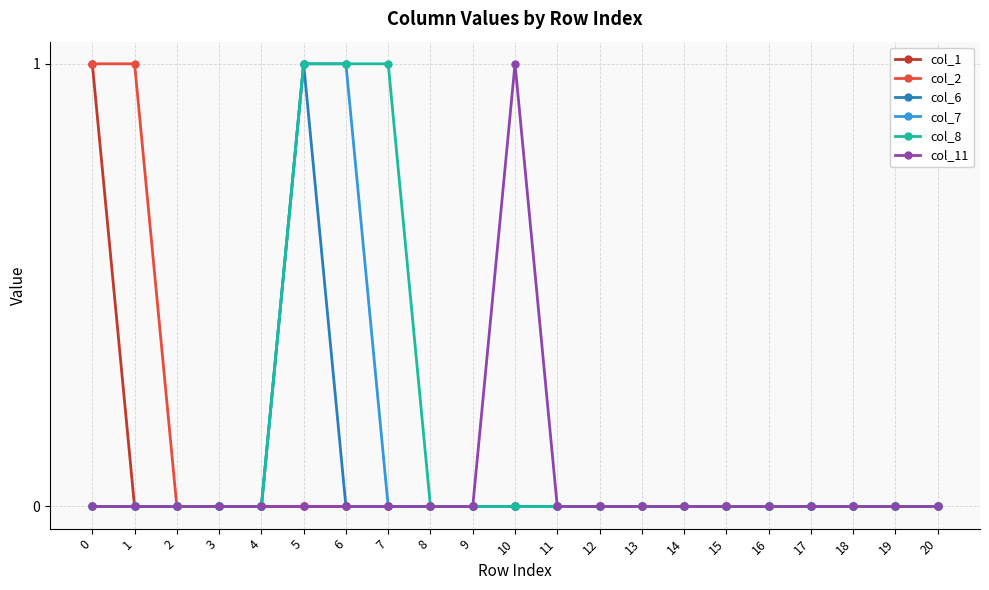

Is this an area chart (filled region under the line)?

No